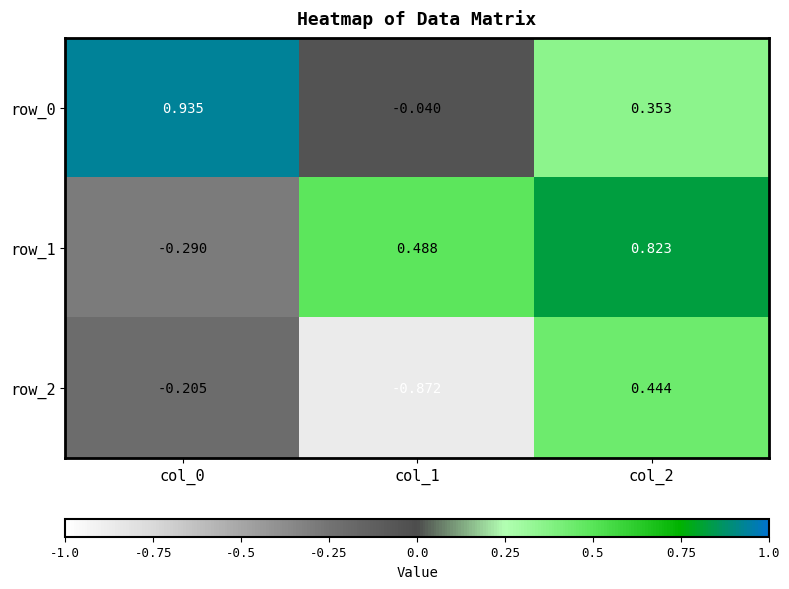

Is the value of row_0 at col_2 greater than the value of row_2 at col_0?

Yes